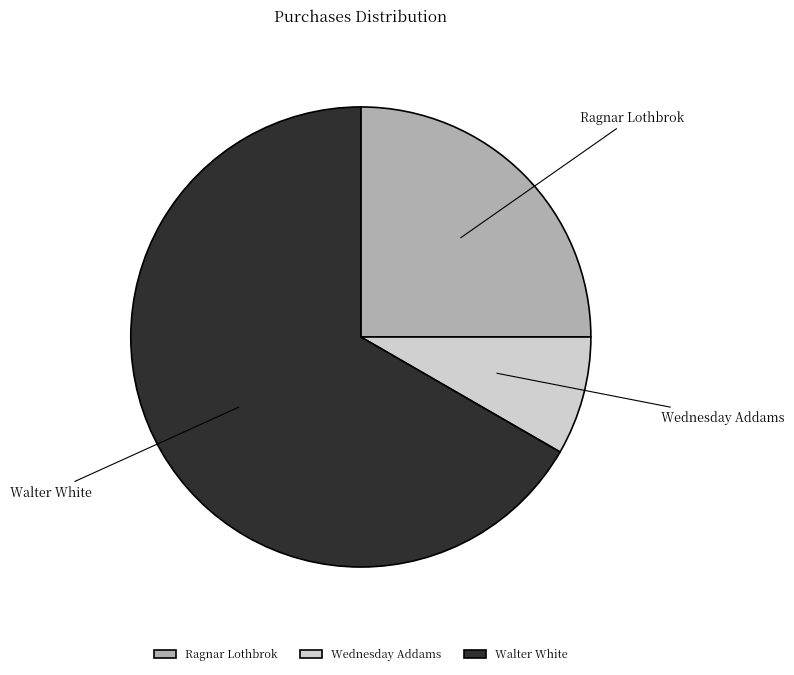

Between Wednesday Addams and Walter White, which is larger?

Walter White